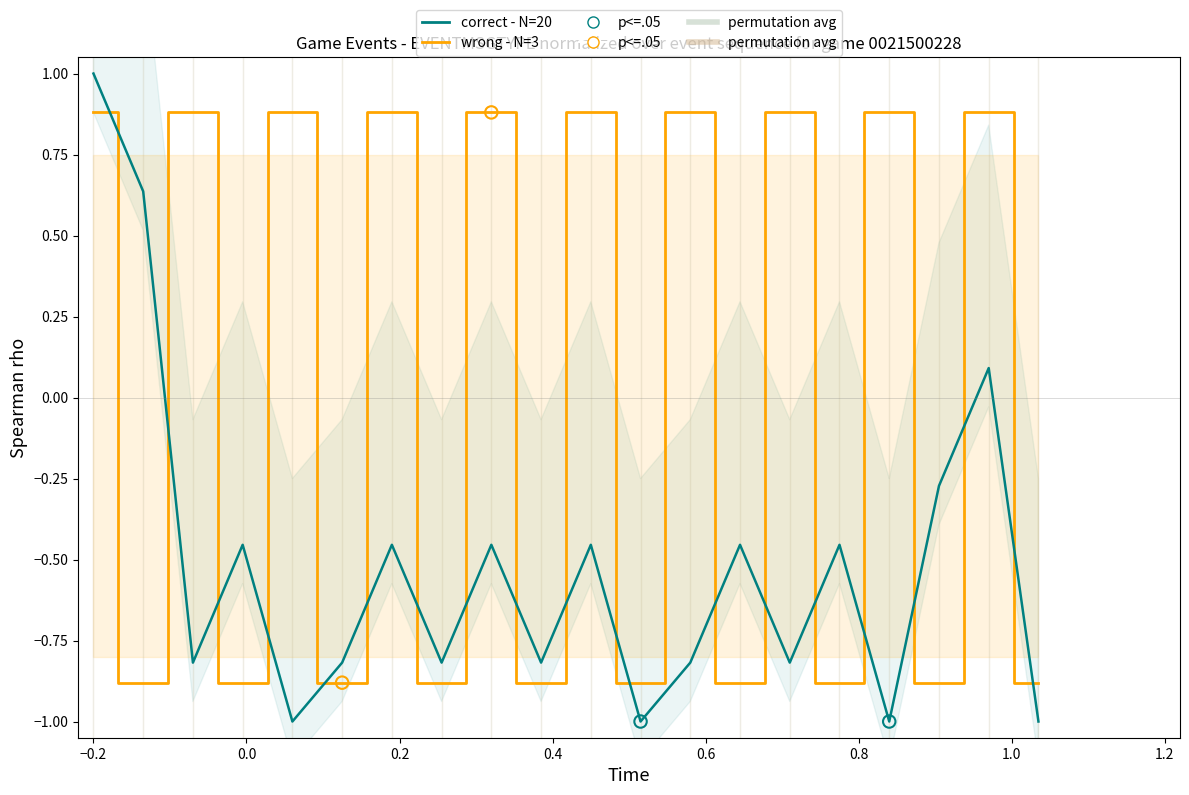

Which series reaches the minimum Y coordinate?

correct - N=20